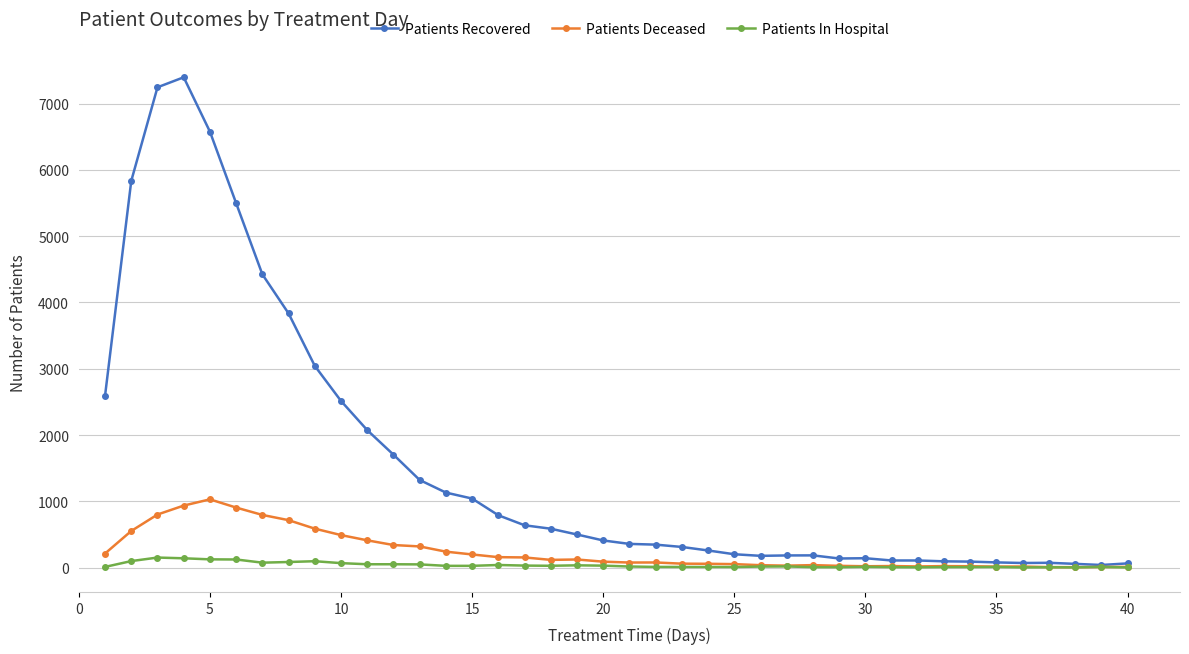

True or false: Patients Recovered has more than 2 interior local peaks.

True